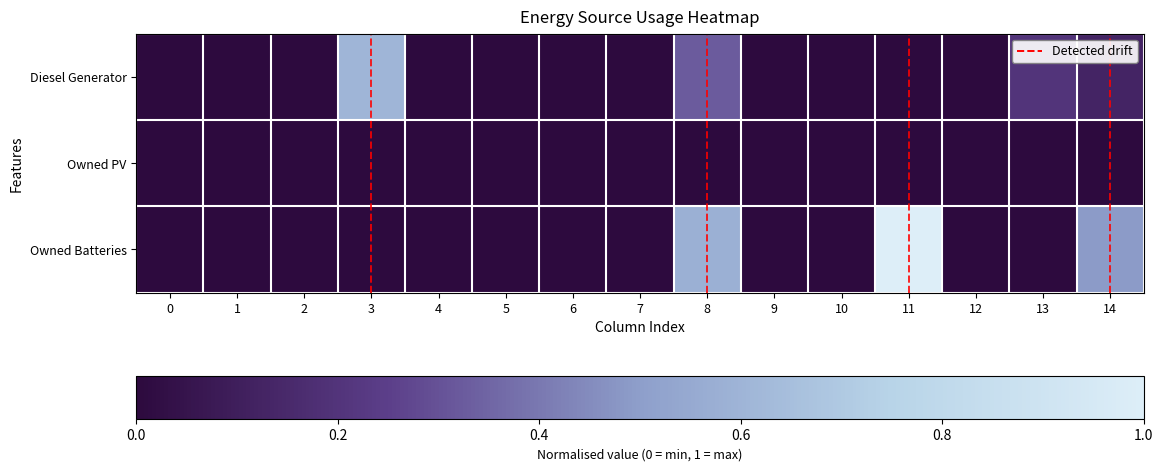

The value of Diesel Generator at 0 is 0.3. True or false?

False